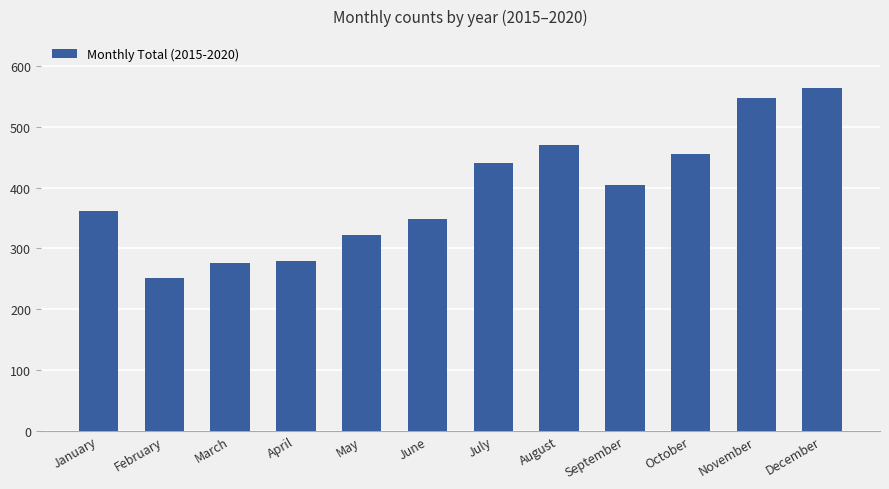

Reading left to right, what are all the values shown in this chart?

361	251	276	279	323	349	440	470	404	455	547	565